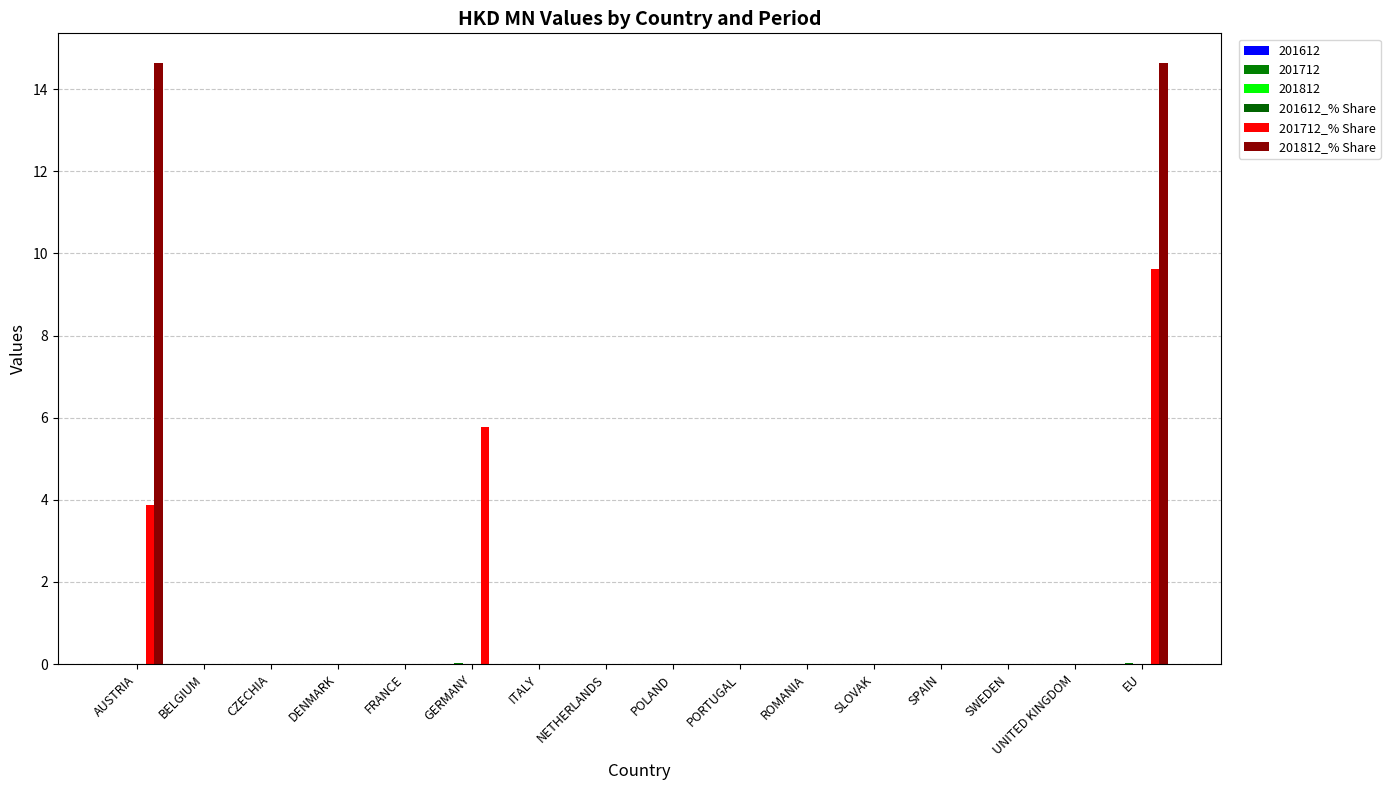

What is the label of the 6th bar from the right?

ROMANIA